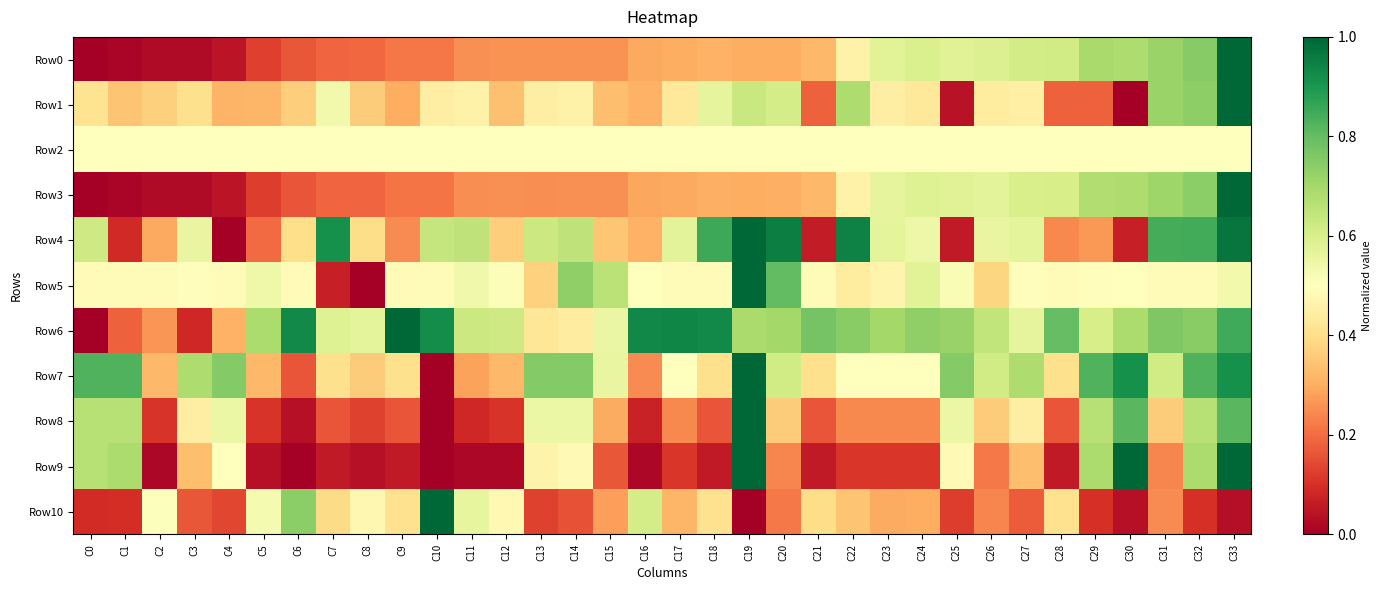

Reading left to right, list all the values displayed in this chart.

Row0: C0=0.0	C1=0.0	C2=0.0	C3=0.0	C4=0.0	C5=0.1	C6=0.2	C7=0.2	C8=0.2	C9=0.2	C10=0.2	C11=0.3	C12=0.3	C13=0.3	C14=0.3	C15=0.3	C16=0.3	C17=0.3	C18=0.3	C19=0.3	C20=0.3	C21=0.3	C22=0.5	C23=0.6	C24=0.6	C25=0.6	C26=0.6	C27=0.6	C28=0.6	C29=0.7	C30=0.7	C31=0.7	C32=0.7	C33=1.0
Row1: C0=0.4	C1=0.3	C2=0.4	C3=0.4	C4=0.3	C5=0.3	C6=0.4	C7=0.5	C8=0.4	C9=0.3	C10=0.4	C11=0.5	C12=0.3	C13=0.4	C14=0.5	C15=0.3	C16=0.3	C17=0.4	C18=0.6	C19=0.6	C20=0.6	C21=0.2	C22=0.7	C23=0.4	C24=0.4	C25=0.0	C26=0.4	C27=0.4	C28=0.2	C29=0.2	C30=0.0	C31=0.7	C32=0.7	C33=1.0
Row2: C0=0.5	C1=0.5	C2=0.5	C3=0.5	C4=0.5	C5=0.5	C6=0.5	C7=0.5	C8=0.5	C9=0.5	C10=0.5	C11=0.5	C12=0.5	C13=0.5	C14=0.5	C15=0.5	C16=0.5	C17=0.5	C18=0.5	C19=0.5	C20=0.5	C21=0.5	C22=0.5	C23=0.5	C24=0.5	C25=0.5	C26=0.5	C27=0.5	C28=0.5	C29=0.5	C30=0.5	C31=0.5	C32=0.5	C33=0.5
Row3: C0=0.0	C1=0.0	C2=0.0	C3=0.0	C4=0.0	C5=0.1	C6=0.2	C7=0.2	C8=0.2	C9=0.2	C10=0.2	C11=0.3	C12=0.3	C13=0.3	C14=0.3	C15=0.3	C16=0.3	C17=0.3	C18=0.3	C19=0.3	C20=0.3	C21=0.3	C22=0.5	C23=0.6	C24=0.6	C25=0.6	C26=0.6	C27=0.6	C28=0.6	C29=0.7	C30=0.7	C31=0.7	C32=0.7	C33=1.0
Row4: C0=0.6	C1=0.1	C2=0.3	C3=0.6	C4=0.0	C5=0.2	C6=0.4	C7=0.9	C8=0.4	C9=0.2	C10=0.6	C11=0.7	C12=0.4	C13=0.6	C14=0.7	C15=0.3	C16=0.3	C17=0.6	C18=0.9	C19=1.0	C20=1.0	C21=0.1	C22=0.9	C23=0.6	C24=0.5	C25=0.1	C26=0.6	C27=0.6	C28=0.2	C29=0.3	C30=0.1	C31=0.8	C32=0.8	C33=1.0
Row5: C0=0.5	C1=0.5	C2=0.5	C3=0.5	C4=0.5	C5=0.5	C6=0.5	C7=0.1	C8=0.0	C9=0.5	C10=0.5	C11=0.5	C12=0.5	C13=0.4	C14=0.7	C15=0.7	C16=0.5	C17=0.5	C18=0.5	C19=1.0	C20=0.8	C21=0.5	C22=0.4	C23=0.5	C24=0.6	C25=0.5	C26=0.4	C27=0.5	C28=0.5	C29=0.5	C30=0.5	C31=0.5	C32=0.5	C33=0.5
Row6: C0=0.0	C1=0.2	C2=0.3	C3=0.1	C4=0.3	C5=0.7	C6=0.9	C7=0.6	C8=0.6	C9=1.0	C10=0.9	C11=0.6	C12=0.6	C13=0.4	C14=0.4	C15=0.6	C16=0.9	C17=0.9	C18=0.9	C19=0.7	C20=0.7	C21=0.8	C22=0.7	C23=0.7	C24=0.7	C25=0.7	C26=0.6	C27=0.6	C28=0.8	C29=0.6	C30=0.7	C31=0.8	C32=0.7	C33=0.9
Row7: C0=0.8	C1=0.8	C2=0.3	C3=0.7	C4=0.8	C5=0.3	C6=0.2	C7=0.4	C8=0.4	C9=0.4	C10=0.0	C11=0.3	C12=0.3	C13=0.8	C14=0.8	C15=0.6	C16=0.2	C17=0.5	C18=0.4	C19=1.0	C20=0.6	C21=0.4	C22=0.5	C23=0.5	C24=0.5	C25=0.8	C26=0.6	C27=0.7	C28=0.4	C29=0.8	C30=0.9	C31=0.6	C32=0.8	C33=0.9
Row8: C0=0.7	C1=0.7	C2=0.1	C3=0.4	C4=0.5	C5=0.1	C6=0.0	C7=0.2	C8=0.1	C9=0.2	C10=0.0	C11=0.1	C12=0.1	C13=0.5	C14=0.5	C15=0.3	C16=0.1	C17=0.2	C18=0.2	C19=1.0	C20=0.4	C21=0.2	C22=0.2	C23=0.2	C24=0.2	C25=0.5	C26=0.4	C27=0.4	C28=0.2	C29=0.7	C30=0.8	C31=0.4	C32=0.7	C33=0.8
Row9: C0=0.7	C1=0.7	C2=0.0	C3=0.3	C4=0.5	C5=0.0	C6=0.0	C7=0.1	C8=0.0	C9=0.1	C10=0.0	C11=0.0	C12=0.0	C13=0.5	C14=0.5	C15=0.2	C16=0.0	C17=0.1	C18=0.1	C19=1.0	C20=0.2	C21=0.1	C22=0.1	C23=0.1	C24=0.1	C25=0.5	C26=0.2	C27=0.3	C28=0.1	C29=0.7	C30=1.0	C31=0.2	C32=0.7	C33=1.0
Row10: C0=0.1	C1=0.1	C2=0.5	C3=0.2	C4=0.1	C5=0.5	C6=0.7	C7=0.4	C8=0.5	C9=0.4	C10=1.0	C11=0.6	C12=0.5	C13=0.1	C14=0.2	C15=0.3	C16=0.6	C17=0.3	C18=0.4	C19=0.0	C20=0.2	C21=0.4	C22=0.3	C23=0.3	C24=0.3	C25=0.1	C26=0.2	C27=0.2	C28=0.4	C29=0.1	C30=0.0	C31=0.2	C32=0.1	C33=0.0